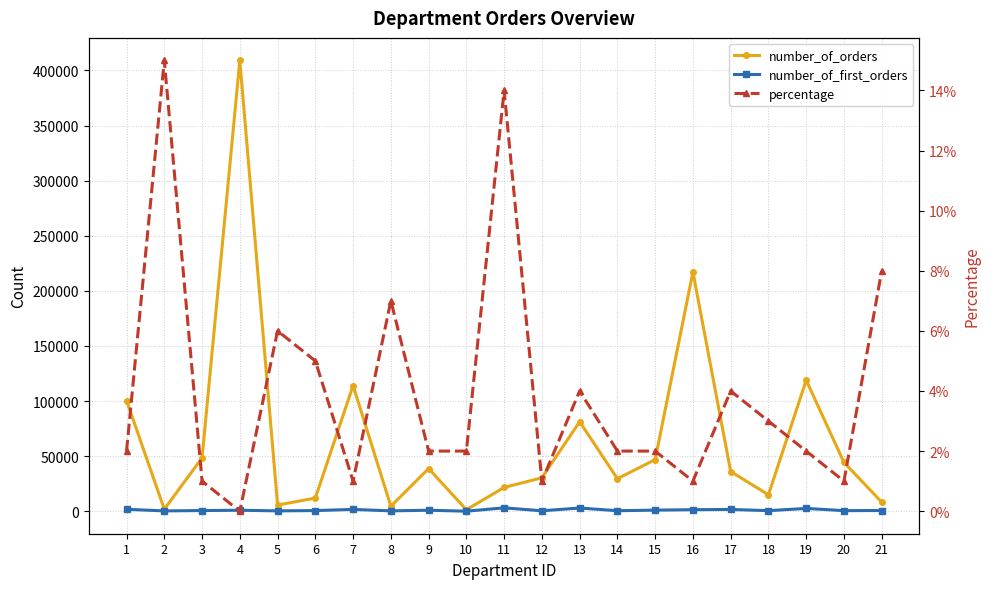

Which series has the largest total across all categories?

number_of_orders